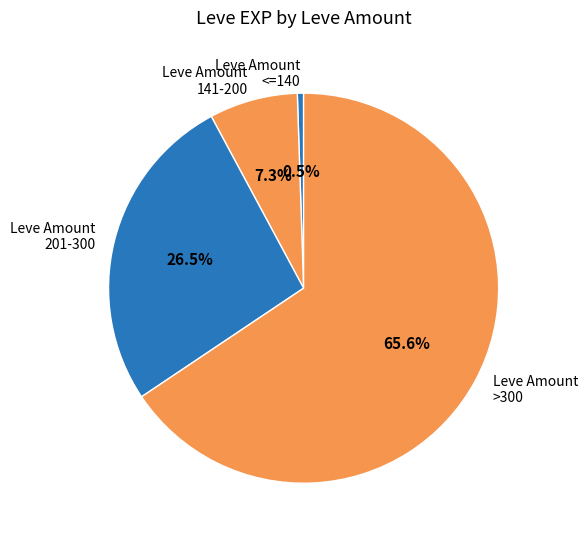

To the nearest percent, what is the average slice percentage?

25%